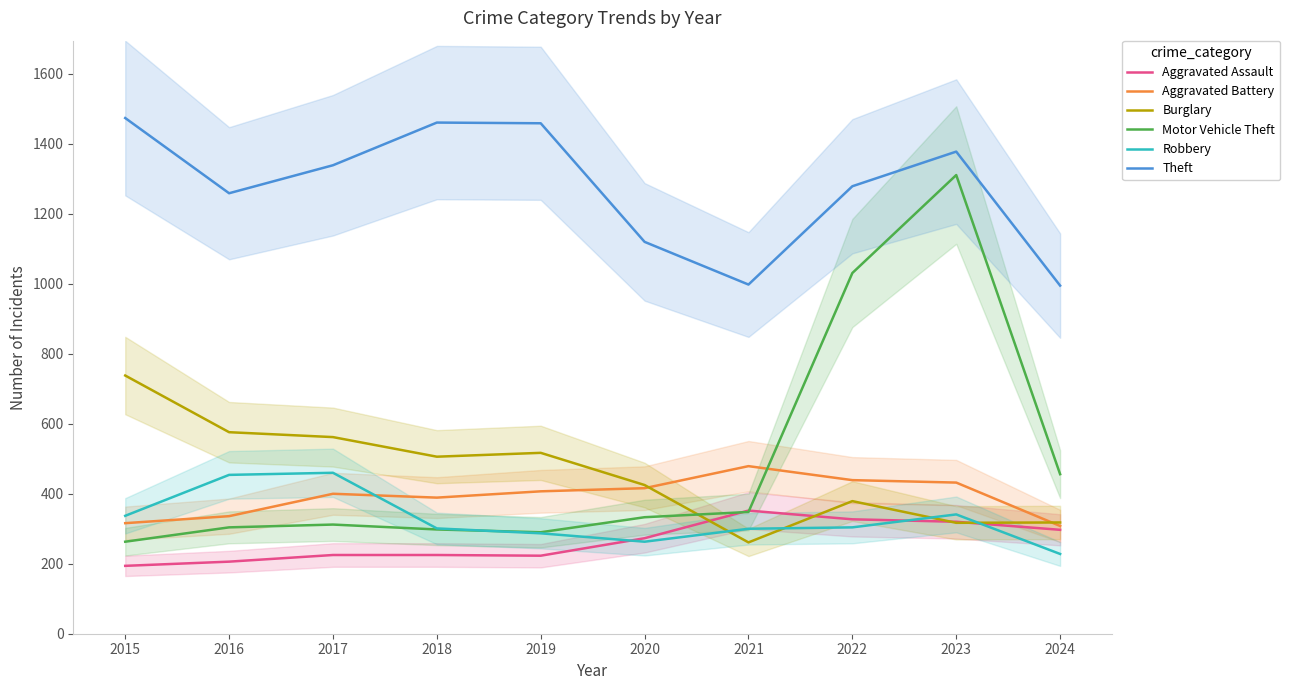

What is the difference between the highest and lowest values at 2021?

737